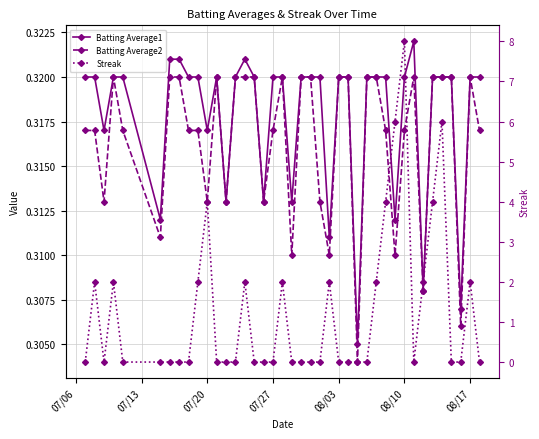

Reading left to right, extract all data points from this chart.

Batting Average1: 0.3	0.3	0.3	0.3	0.3	0.3	0.3	0.3	0.3	0.3	0.3	0.3	0.3	0.3	0.3	0.3	0.3	0.3	0.3	0.3	0.3	0.3	0.3	0.3	0.3	0.3	0.3	0.3	0.3	0.3	0.3	0.3	0.3	0.3	0.3	0.3	0.3	0.3	0.3	0.3
Batting Average2: 0.3	0.3	0.3	0.3	0.3	0.3	0.3	0.3	0.3	0.3	0.3	0.3	0.3	0.3	0.3	0.3	0.3	0.3	0.3	0.3	0.3	0.3	0.3	0.3	0.3	0.3	0.3	0.3	0.3	0.3	0.3	0.3	0.3	0.3	0.3	0.3	0.3	0.3	0.3	0.3
Streak: 0.0	2.0	0.0	2.0	0.0	0.0	0.0	0.0	0.0	2.0	4.0	0.0	0.0	0.0	2.0	0.0	0.0	0.0	2.0	0.0	0.0	0.0	0.0	2.0	0.0	0.0	0.0	0.0	2.0	4.0	6.0	8.0	0.0	2.0	4.0	6.0	0.0	0.0	2.0	0.0